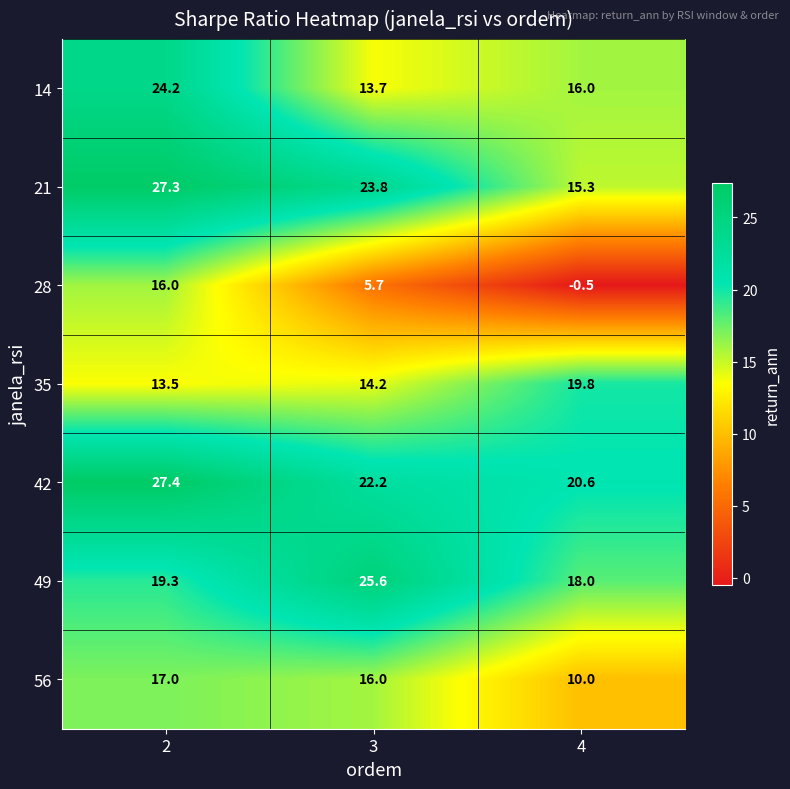

Reading left to right, what are all the values shown in this chart?

14: 2=24.2	3=13.7	4=16.0
21: 2=27.3	3=23.8	4=15.3
28: 2=16.0	3=5.7	4=-0.5
35: 2=13.5	3=14.2	4=19.8
42: 2=27.4	3=22.2	4=20.6
49: 2=19.3	3=25.6	4=18.0
56: 2=17.0	3=16.0	4=10.0